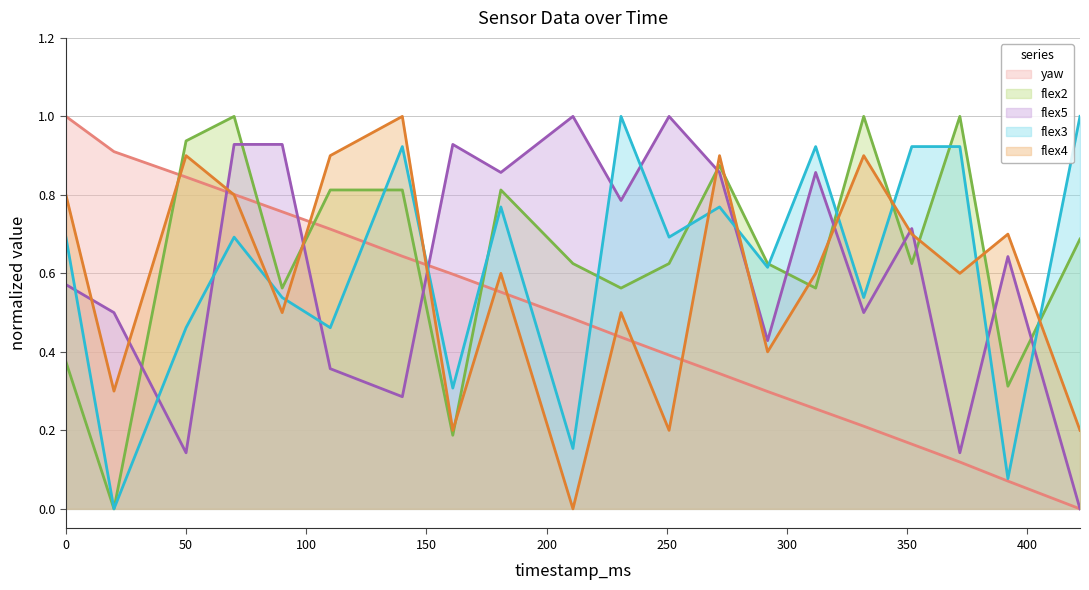

What is the approximate value of flex4 at 392?

0.7